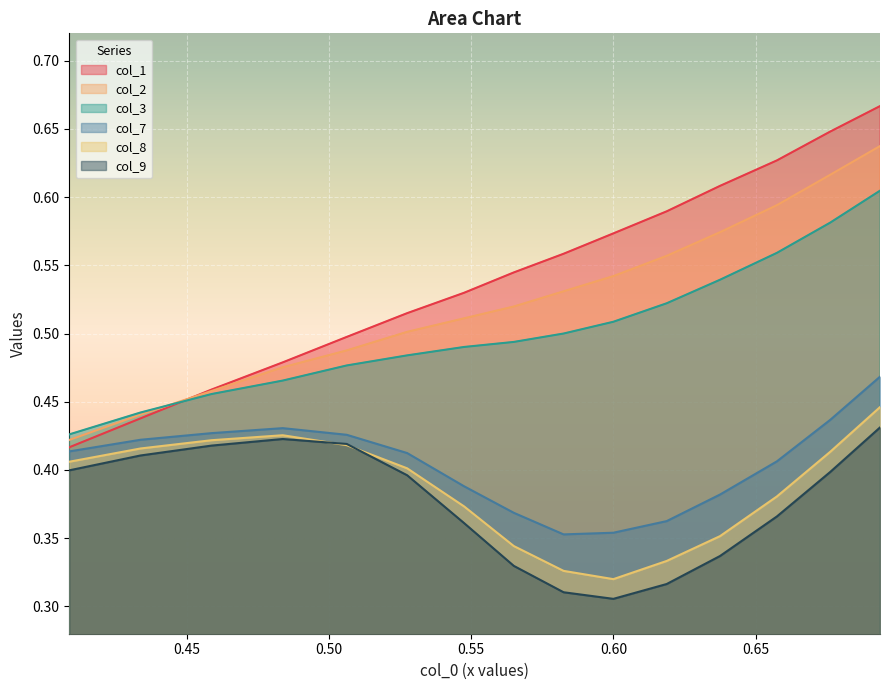

How many lines are shown in the chart?

6